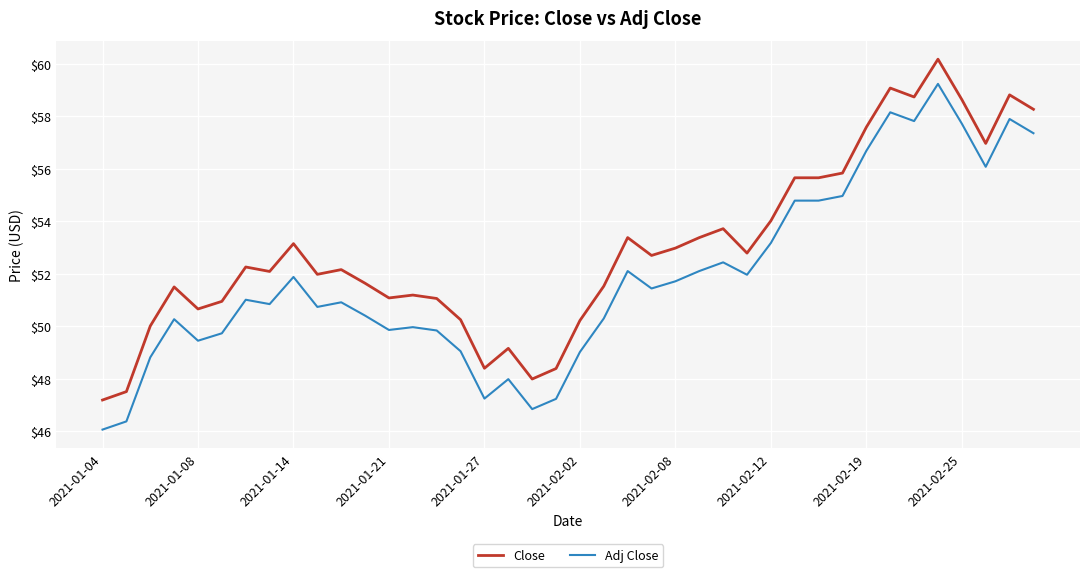

True or false: Adj Close and Close intersect in this chart.

False